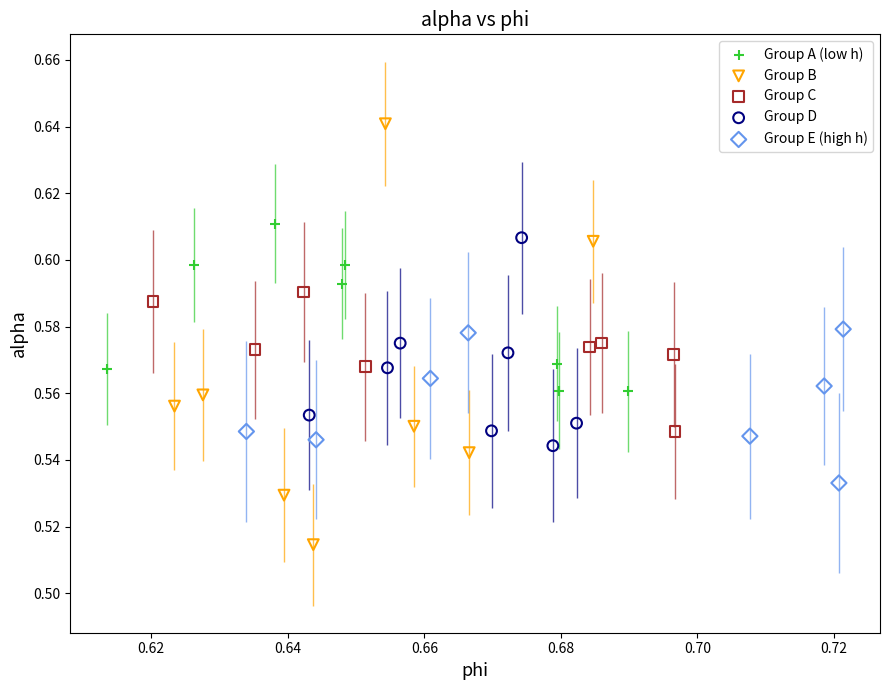

Which series reaches the maximum Y coordinate?

Group B